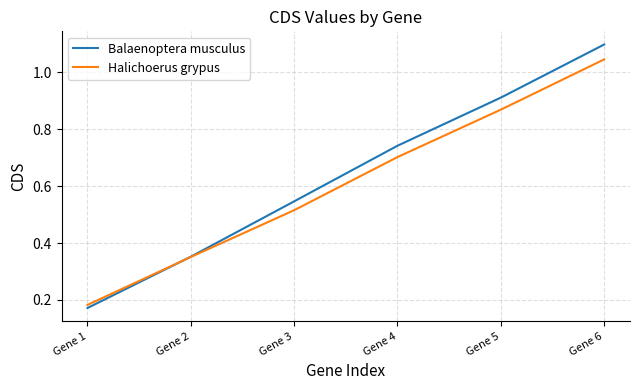

True or false: Halichoerus grypus has more than 2 points higher than both neighbors.

False